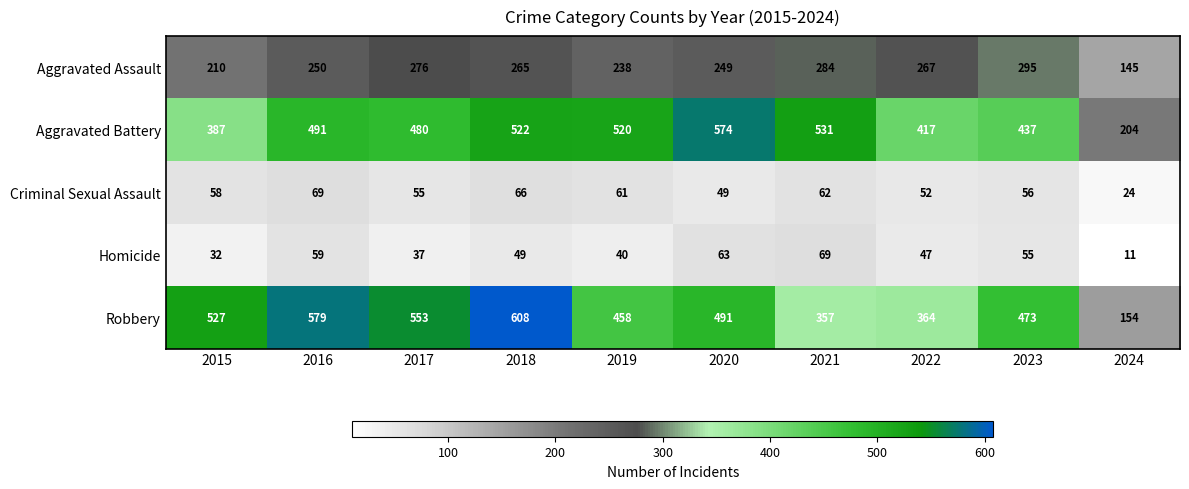

What is the difference between the Homicide values at 2019 and 2016?

19